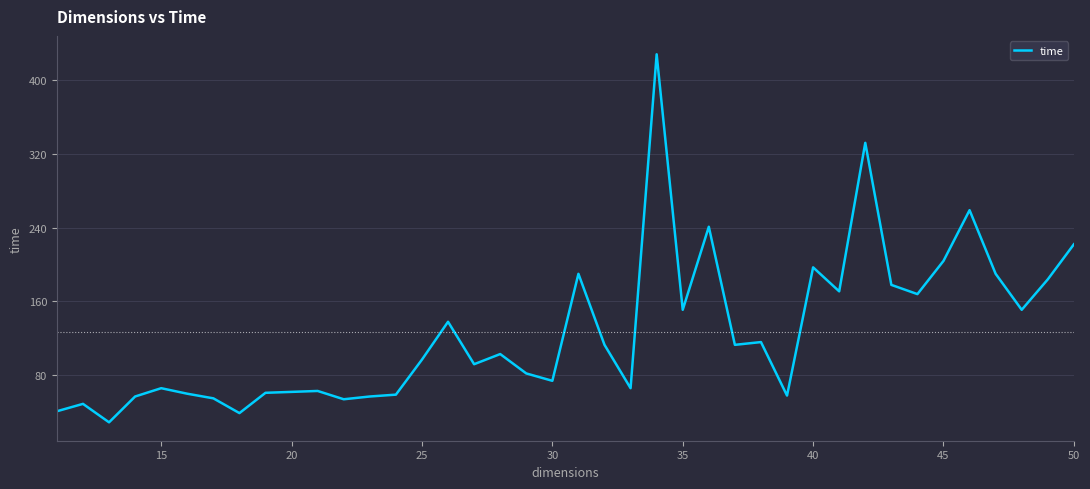

How many lines are shown in the chart?

1